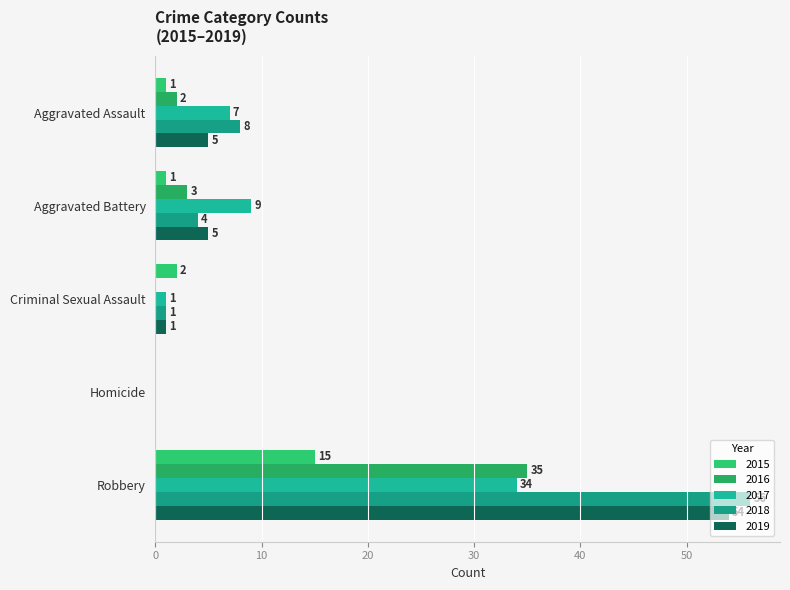

What is the maximum value shown in the chart?

56